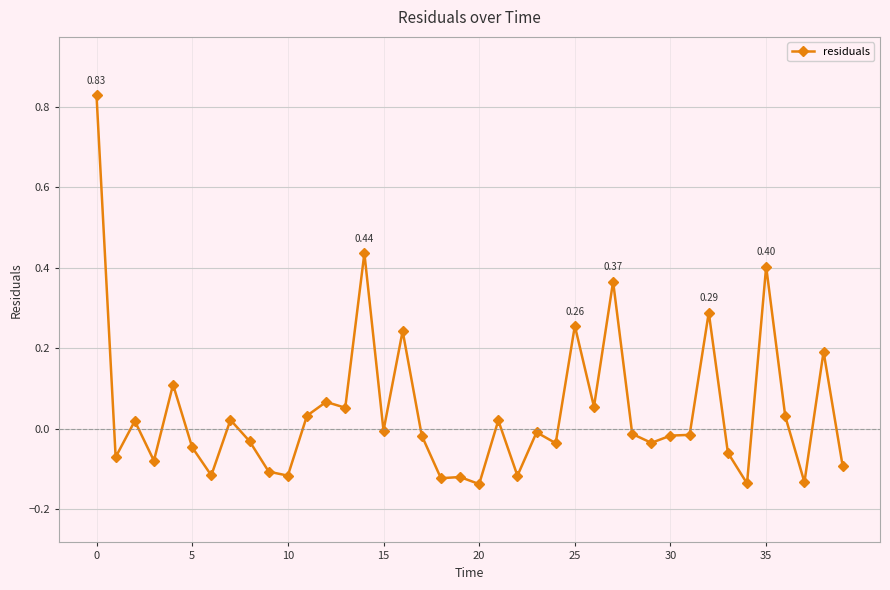

True or false: there are more than 1 points higher than both neighbors.

True